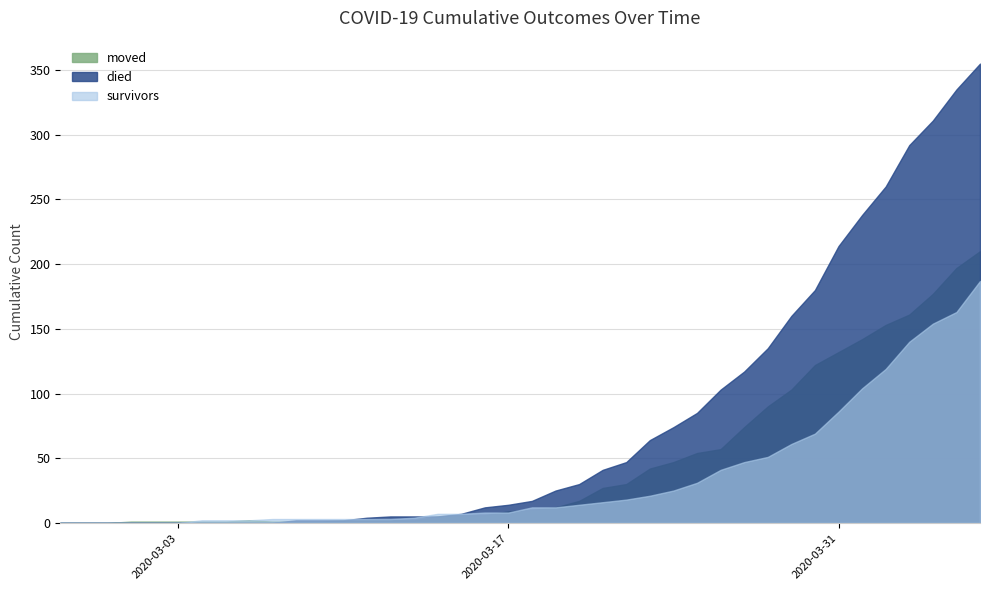

Rank the series by their average value, from highest to lowest.

died, moved, survivors